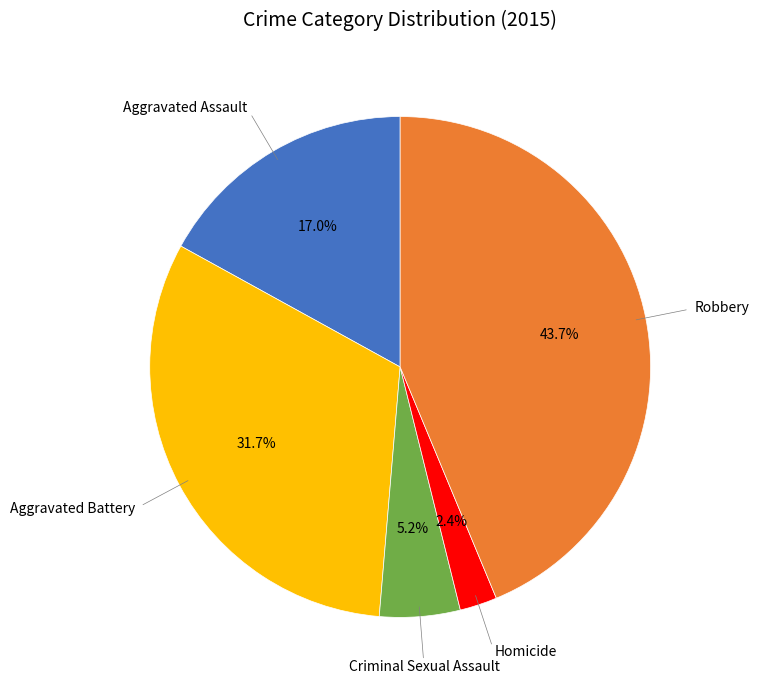

Is there a majority slice in this chart?

No